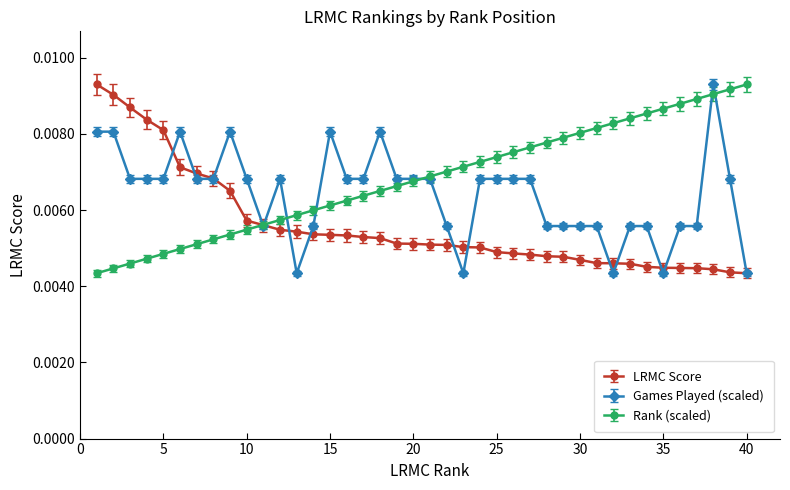

Rank the series by their average value, from highest to lowest.

Rank (scaled), Games Played (scaled), LRMC Score